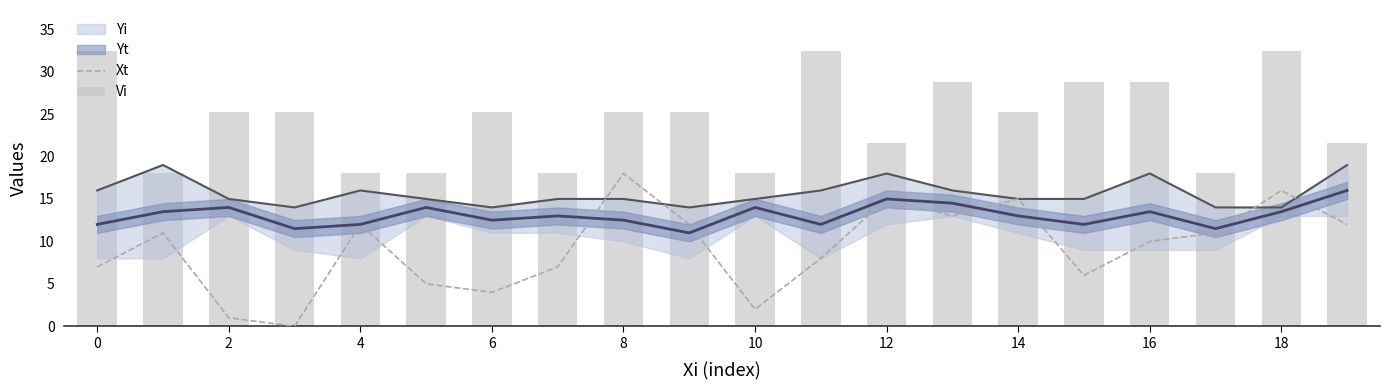

At which category is the sum across all series the highest?

18